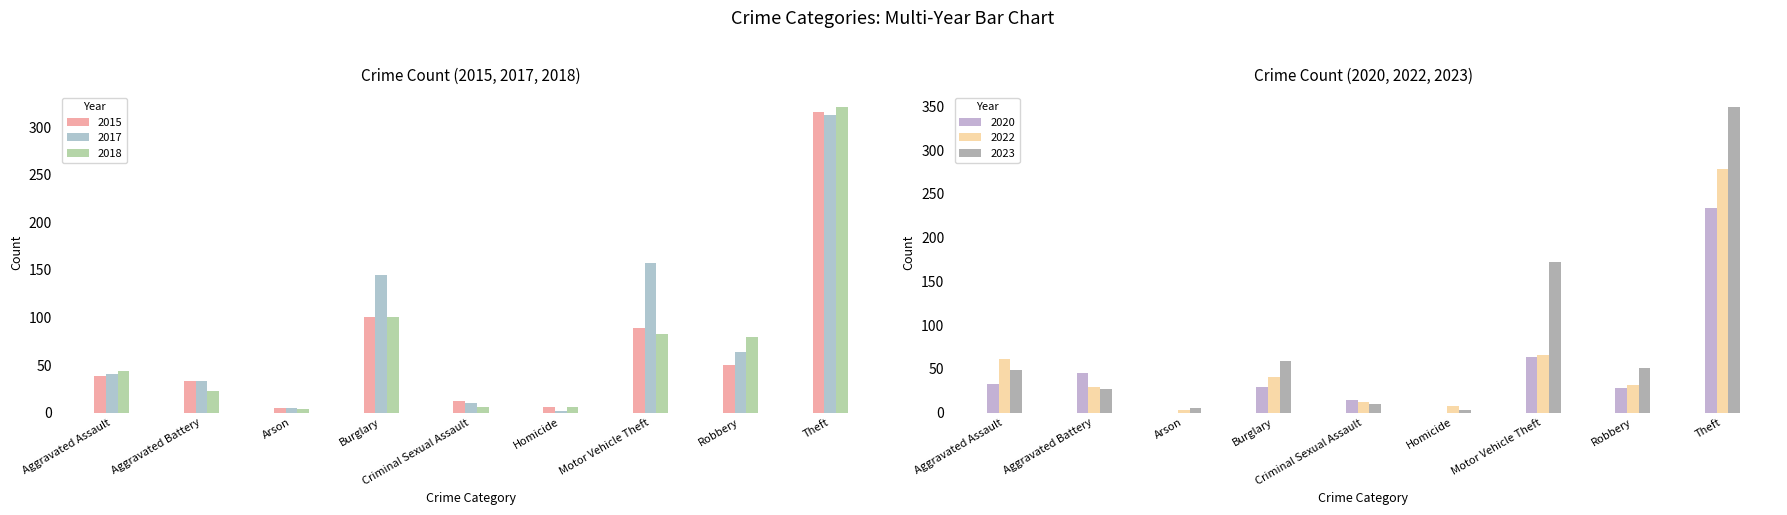

What is the approximate value of 2018 at Robbery, to the nearest 5?

80